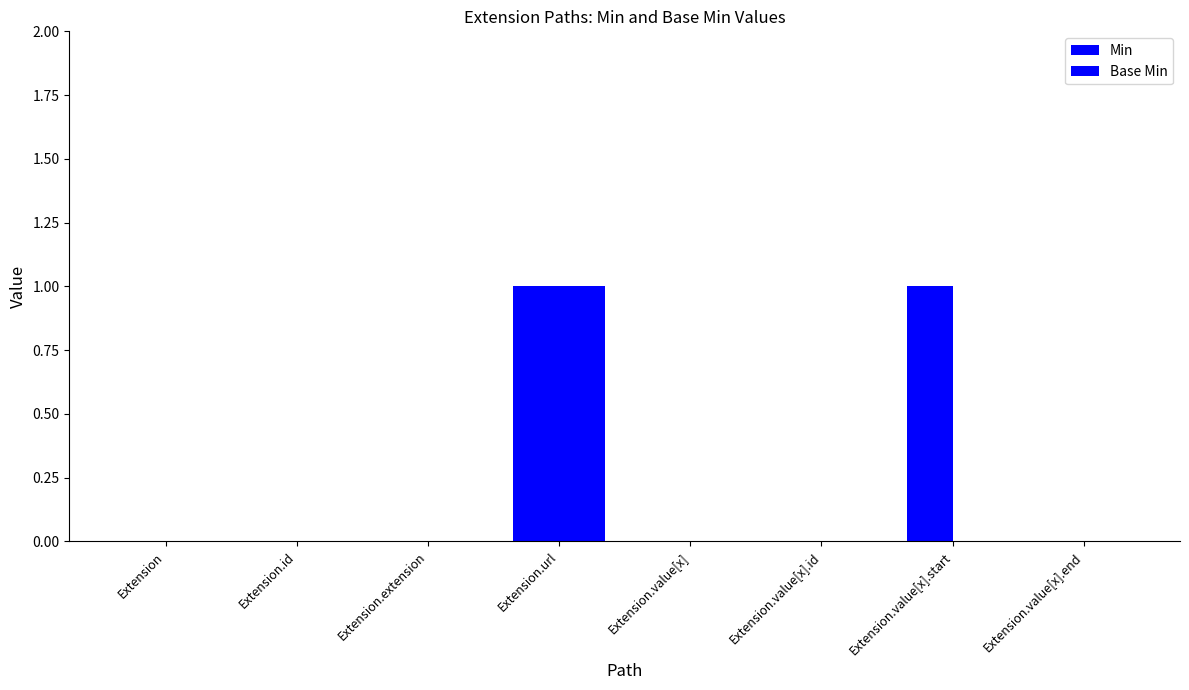

Reading right to left, transcribe all the data shown in this chart.

Min: Extension.value[x].end=0	Extension.value[x].start=1	Extension.value[x].id=0	Extension.value[x]=0	Extension.url=1	Extension.extension=0	Extension.id=0	Extension=0
Base Min: Extension.value[x].end=0	Extension.value[x].start=0	Extension.value[x].id=0	Extension.value[x]=0	Extension.url=1	Extension.extension=0	Extension.id=0	Extension=0